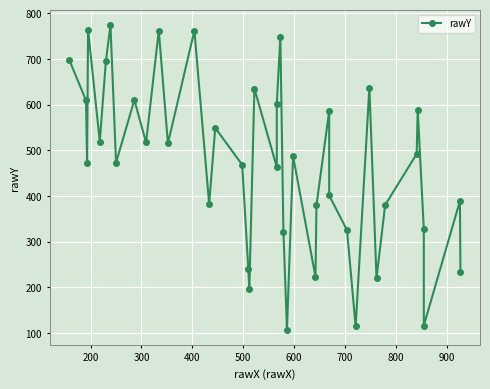

The value at 35 is 1054. True or false?

False